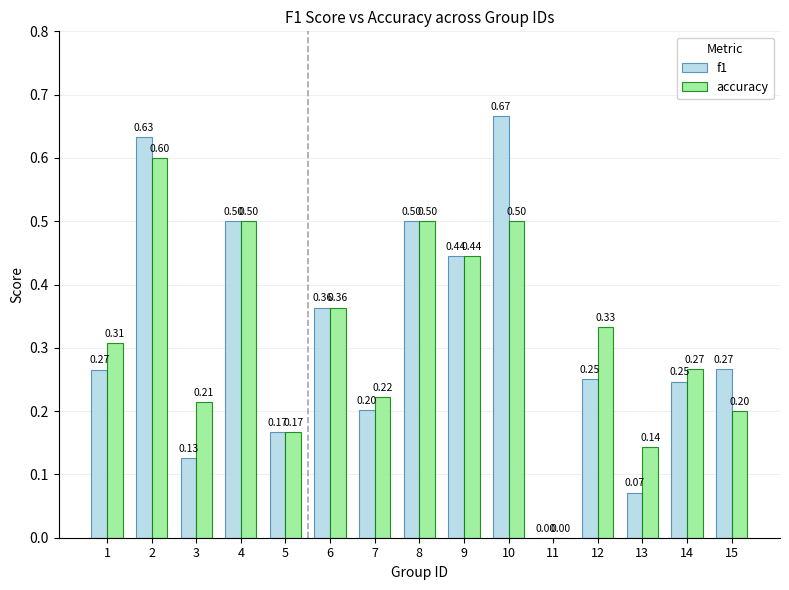

Does the chart contain stacked bars?

No